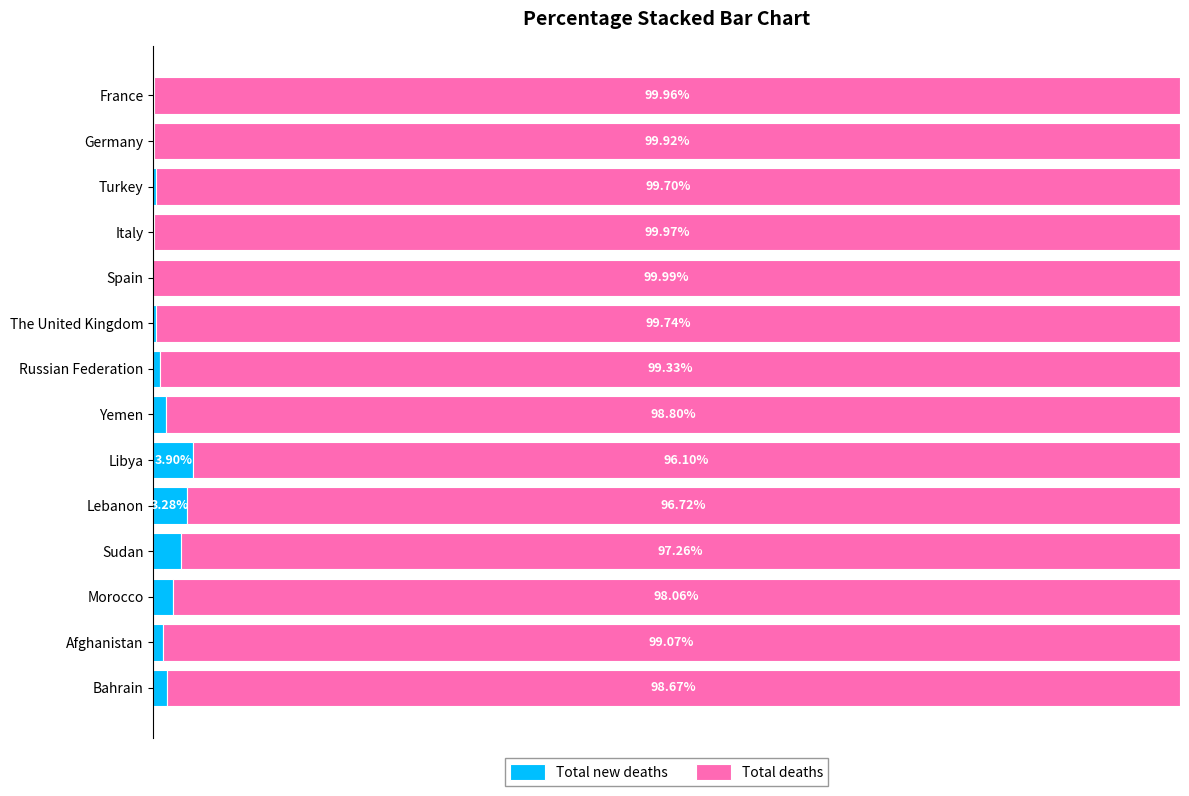

Which category has the highest value in the Total new deaths series?

Libya